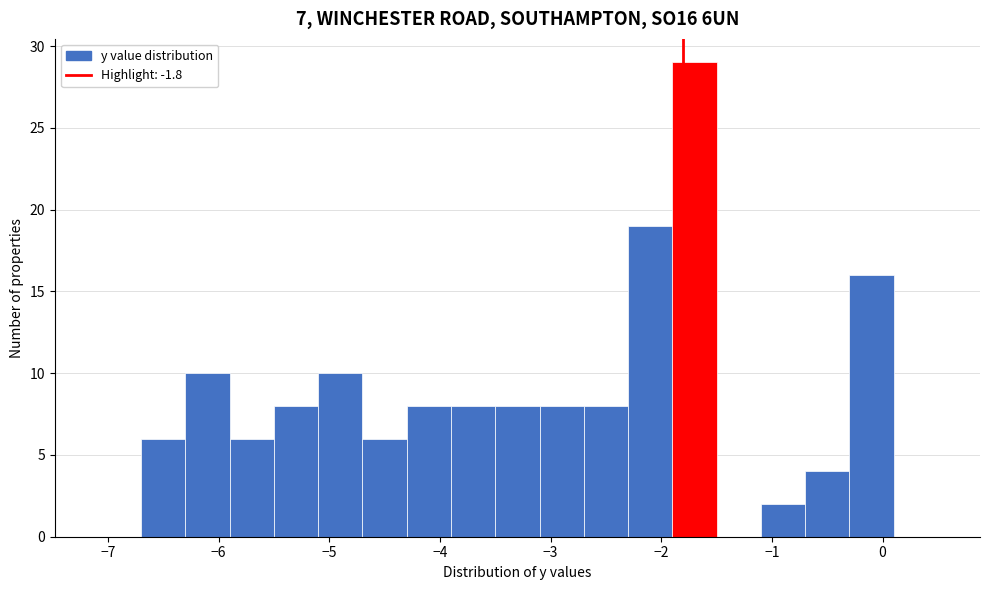

Reading left to right, list every bar in this chart as the range it spans on the x-axis followed by its height. The values are not printed on the chart, so give them approximately, as read against the axis.

-7.1 to -6.7: 0
-6.7 to -6.3: 6
-6.3 to -5.9: 10
-5.9 to -5.5: 6
-5.5 to -5.1: 8
-5.1 to -4.7: 10
-4.7 to -4.3: 6
-4.3 to -3.9: 8
-3.9 to -3.5: 8
-3.5 to -3.1: 8
-3.1 to -2.7: 8
-2.7 to -2.3: 8
-2.3 to -1.9: 19
-1.9 to -1.5: 29
-1.5 to -1.1: 0
-1.1 to -0.7: 2
-0.7 to -0.3: 4
-0.3 to 0.1: 16
0.1 to 0.5: 0